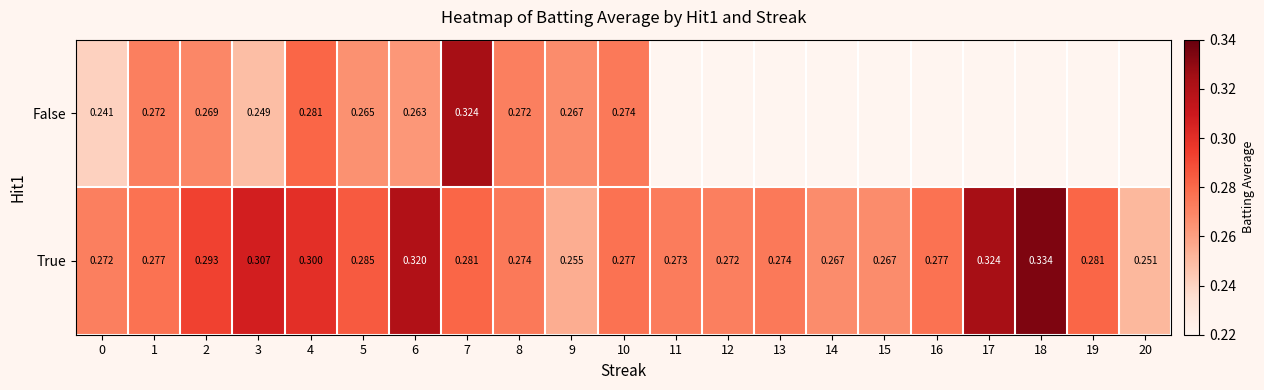

Read the True value at 19.

0.3